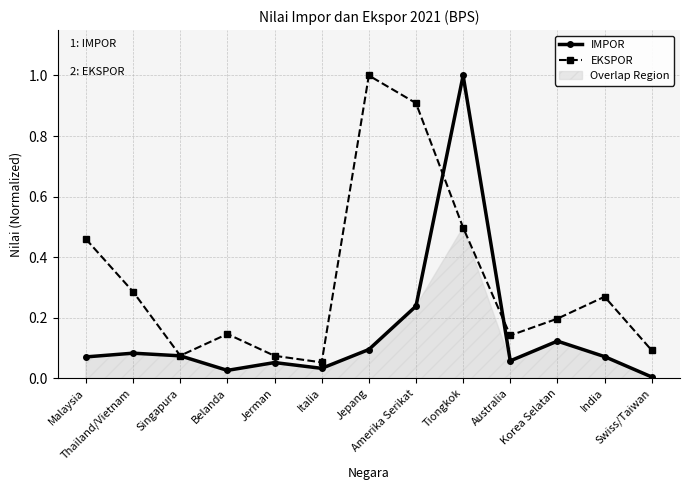

At which category does the chart reach its peak across all series?

Tiongkok